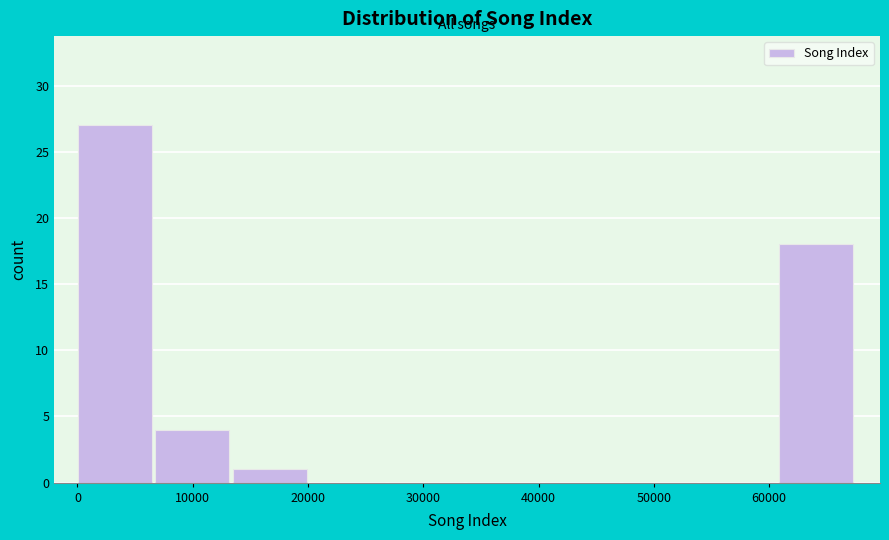

What is the height of the bar covering 61000 to 68000 on the x-axis? Neither the bar edges nor the heights are printed on the chart, so give them approximately, as read against the axes.

18